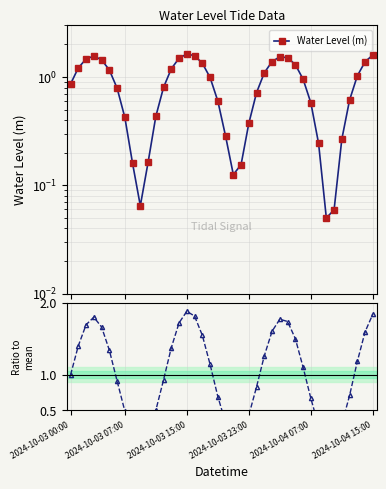

Which category has the highest value across all series?

2024-10-03 15:00